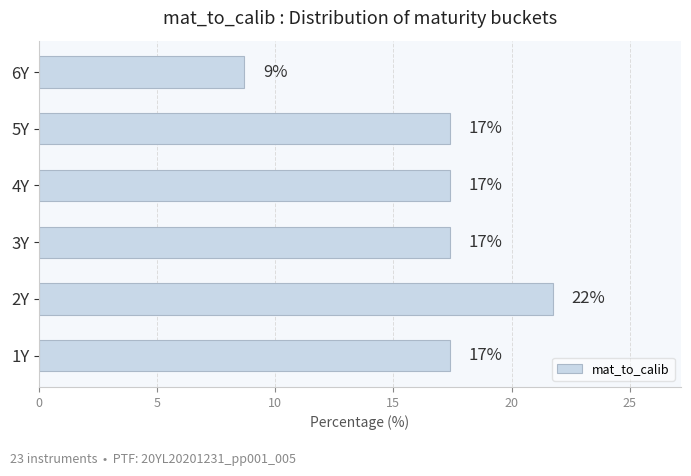

How many data points does each series have?

6